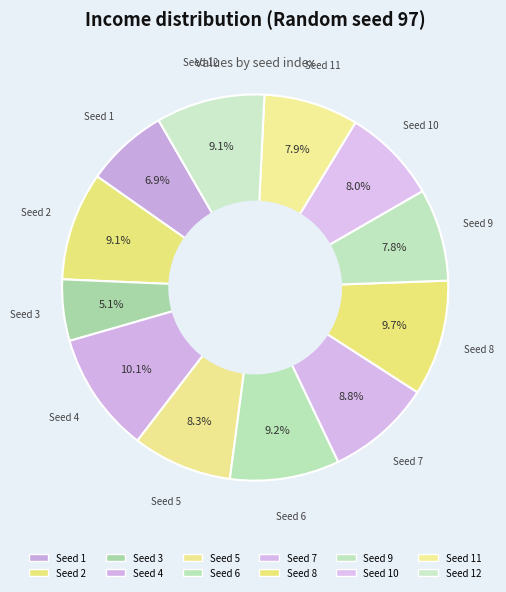

Rank the categories by value from highest to lowest.

4, 8, 6, 12, 2, 7, 5, 10, 11, 9, 1, 3